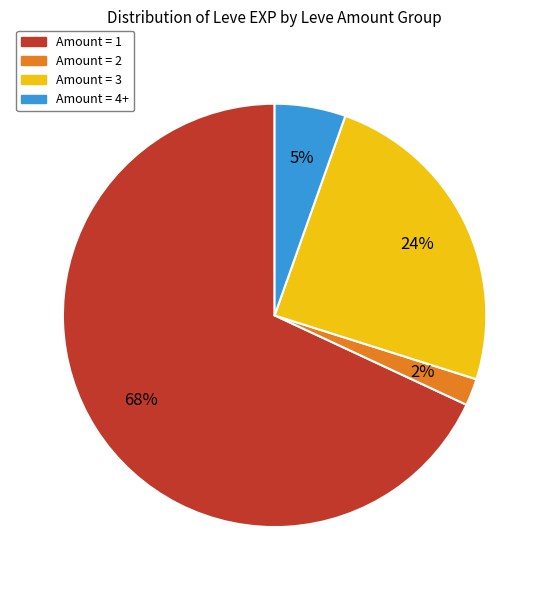

Is there a majority slice in this chart?

Yes